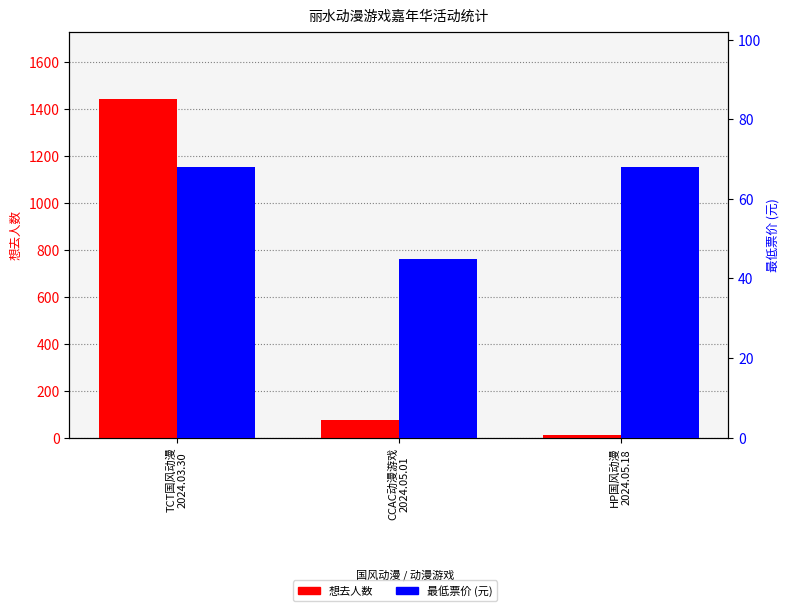

Which series changed the most between TCT国风动漫
2024.03.30 and CCAC动漫游戏
2024.05.01?

想去人数